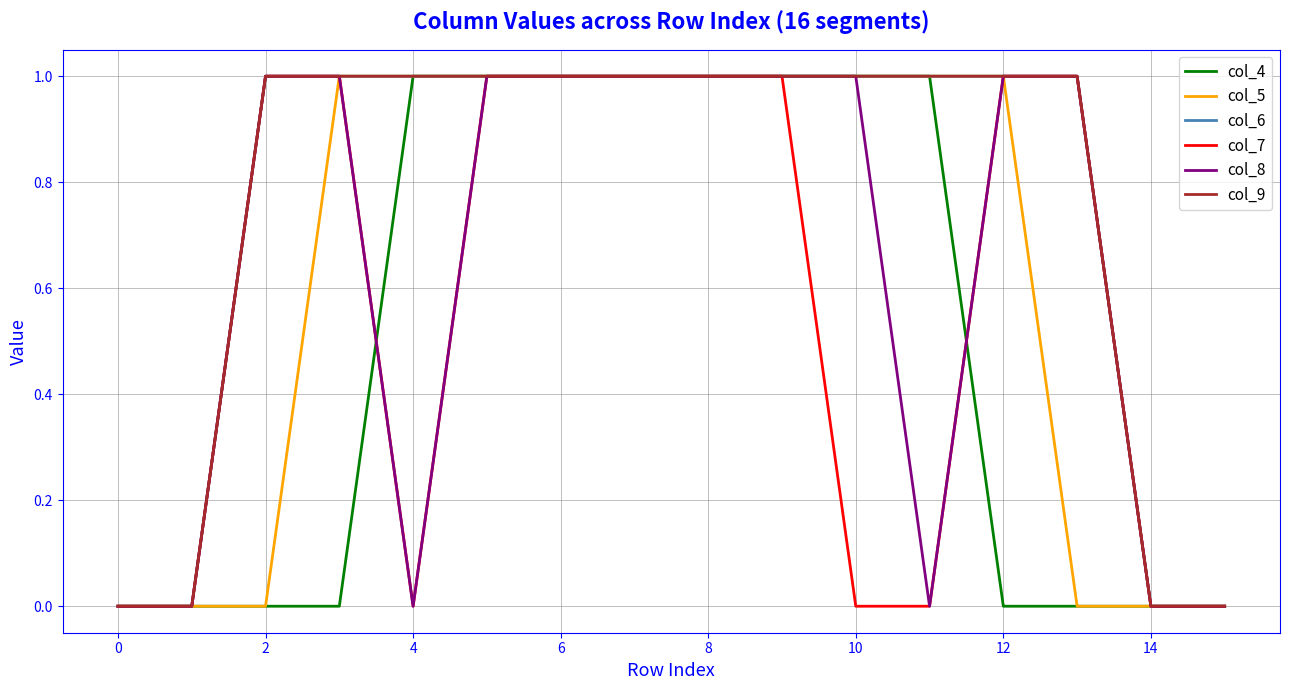

Reading right to left, list all the values displayed in this chart.

col_4: 0	0	0	0	1	1	1	1	1	1	1	1	0	0	0	0
col_5: 0	0	0	1	1	1	1	1	1	1	1	1	1	0	0	0
col_6: 0	0	1	1	1	1	1	1	1	1	1	1	1	1	0	0
col_7: 0	0	1	1	0	0	1	1	1	1	1	0	1	1	0	0
col_8: 0	0	1	1	0	1	1	1	1	1	1	0	1	1	0	0
col_9: 0	0	1	1	1	1	1	1	1	1	1	1	1	1	0	0